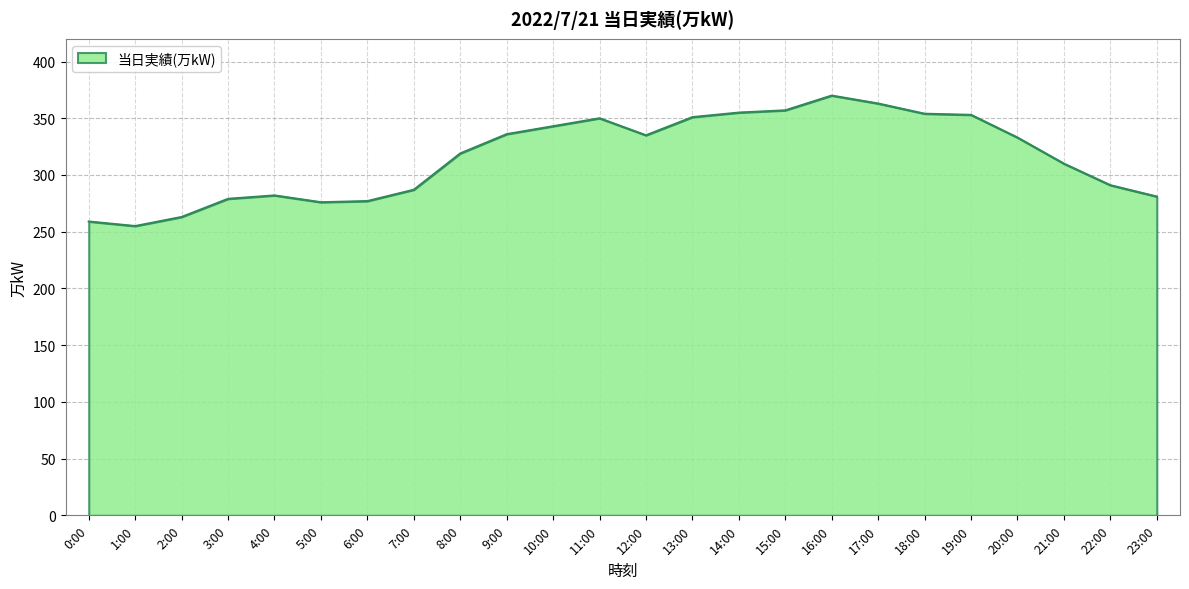

True or false: the data shows 119 at 3:00.

False